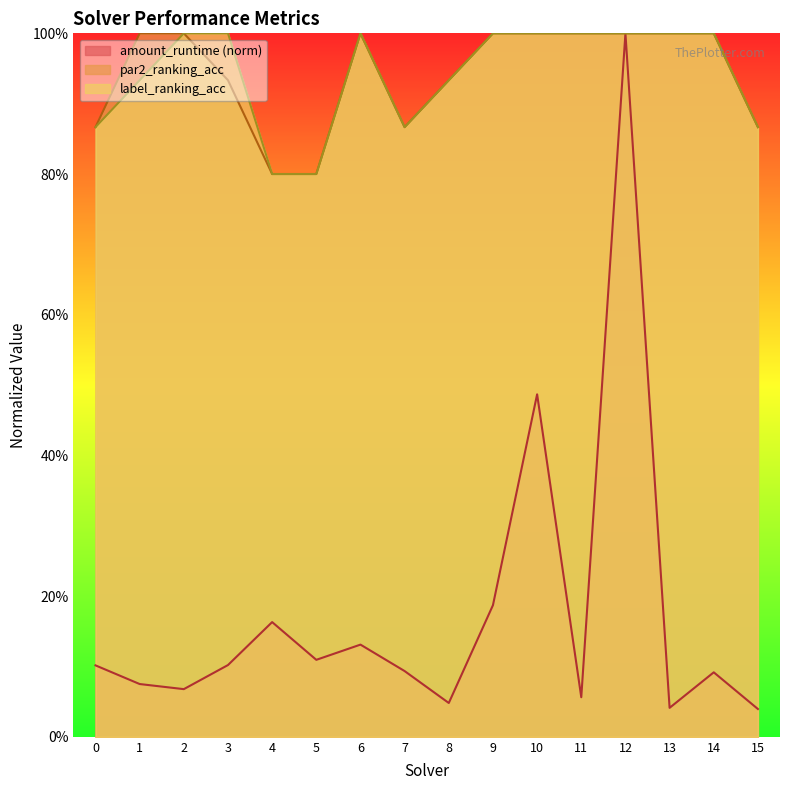

What is the sum of all label_ranking_acc values?

15.1